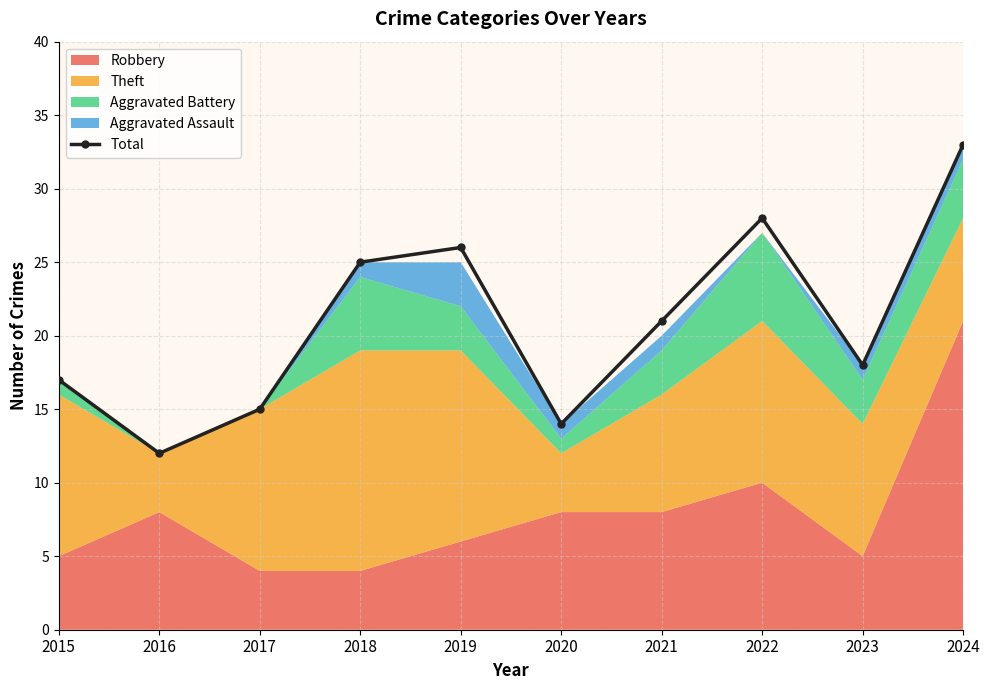

What is the maximum value shown in the chart?

33